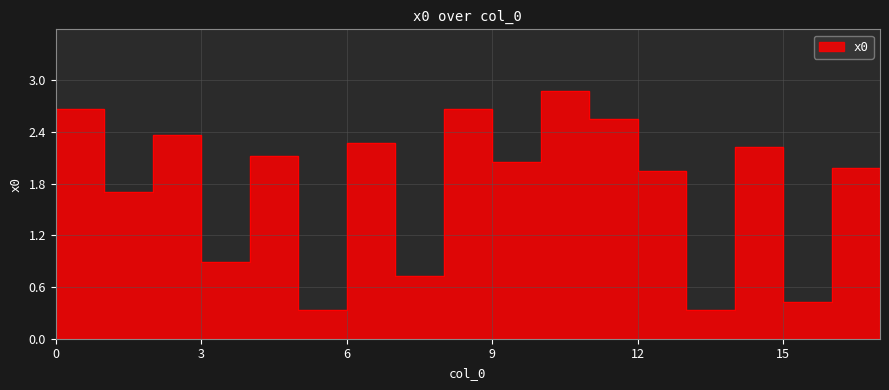

The value at 16 is 2.0. True or false?

True